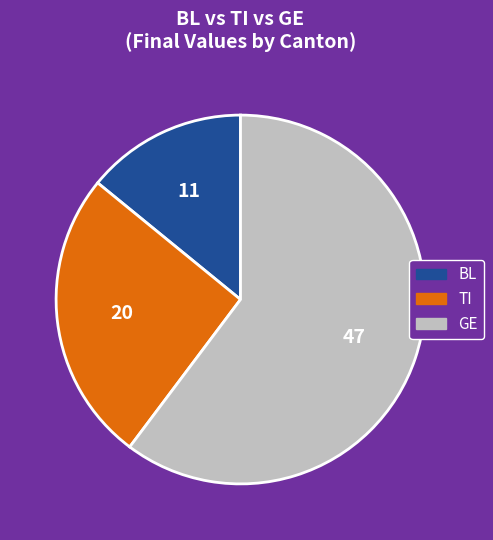

Is there any slice that represents more than half of the pie?

Yes